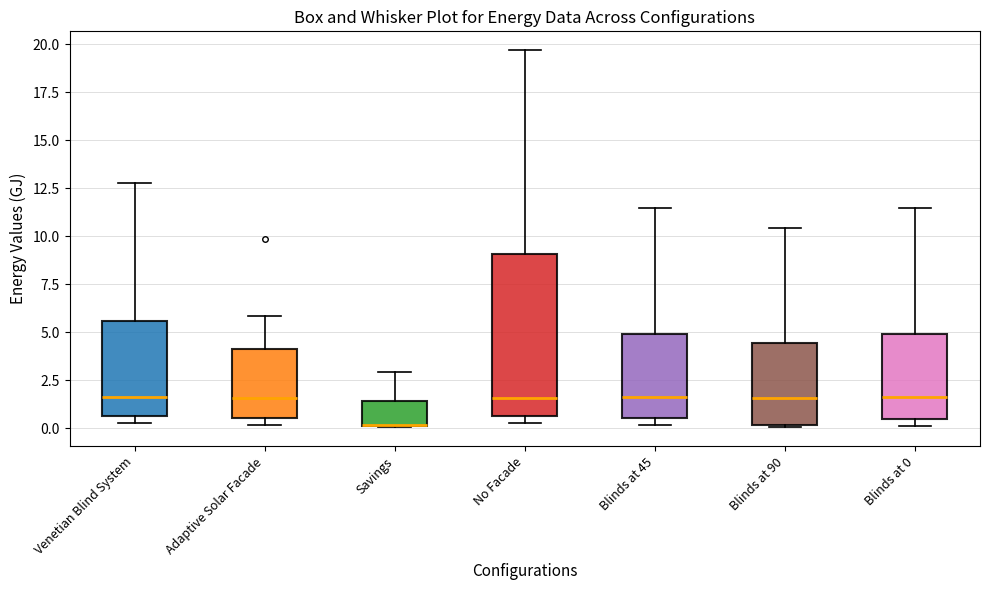

Reading left to right, transcribe this box plot: for each box, give where its median line is, the range the box spans, and where its two whiskers end, as read against the y-axis. The values are not printed on the chart, so give them approximately, as read against the axis.

Venetian Blind System: median 1.5, box 0.5 to 5.5, whiskers 0.5 (just below the box's lower edge) to 13.0
Adaptive Solar Facade: median 1.5, box 0.5 to 4.0, whiskers 0.0 to 6.0
Savings: median 0.0, box 0.0 to 1.5, whiskers 0.0 to 3.0
No Facade: median 1.5, box 0.5 to 9.0, whiskers 0.5 (just below the box's lower edge) to 19.5
Blinds at 45: median 1.5, box 0.5 to 5.0, whiskers 0.0 to 11.5
Blinds at 90: median 1.5, box 0.0 to 4.5, whiskers 0.0 to 10.5
Blinds at 0: median 1.5, box 0.5 to 5.0, whiskers 0.0 to 11.5